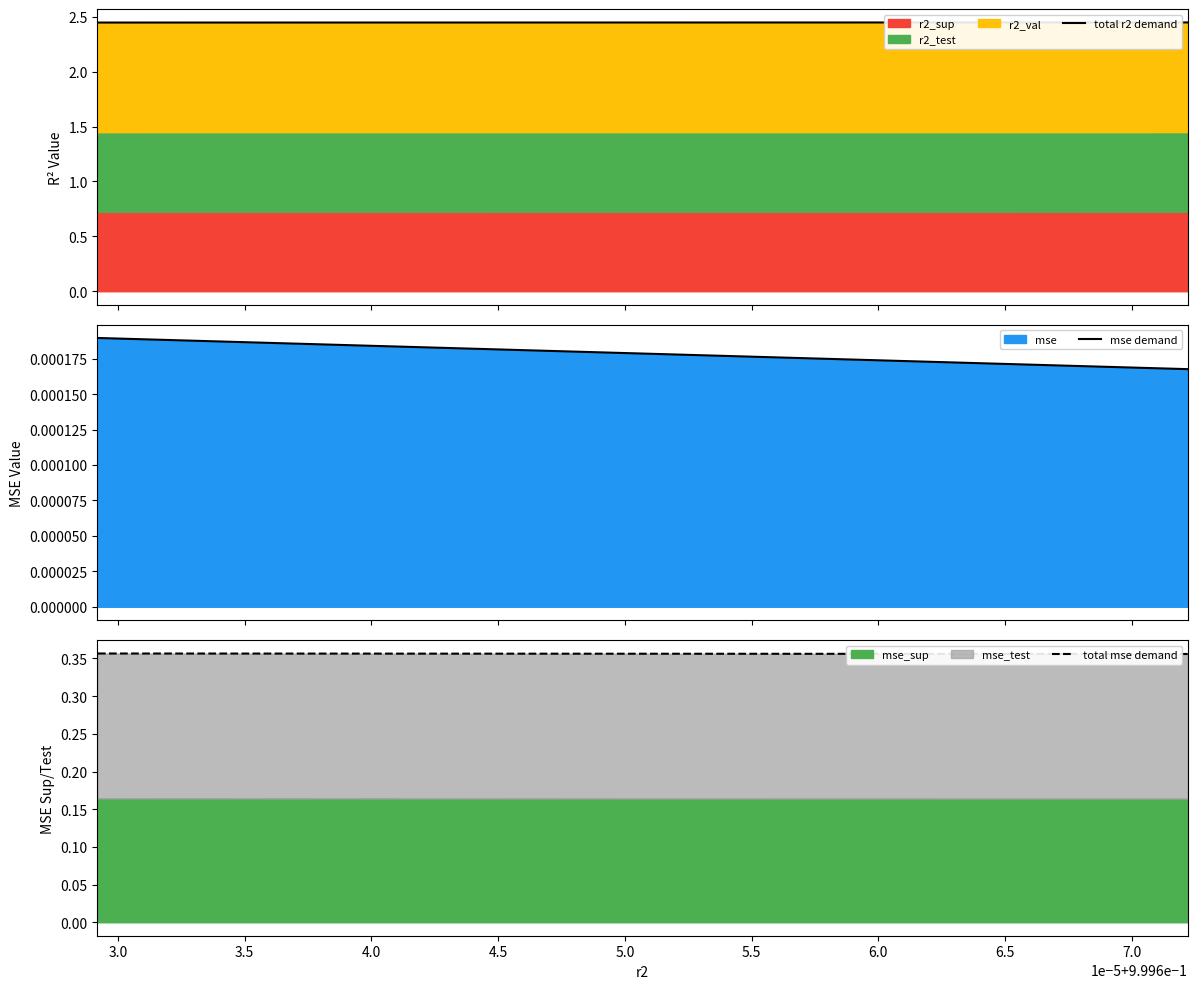

Between 5.0 and 6.5, which is larger?

5.0